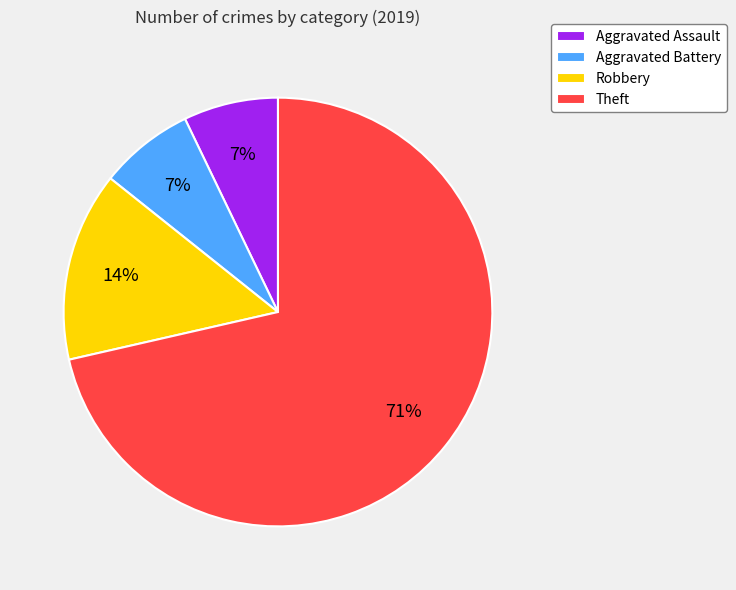

Is there a majority slice in this chart?

Yes